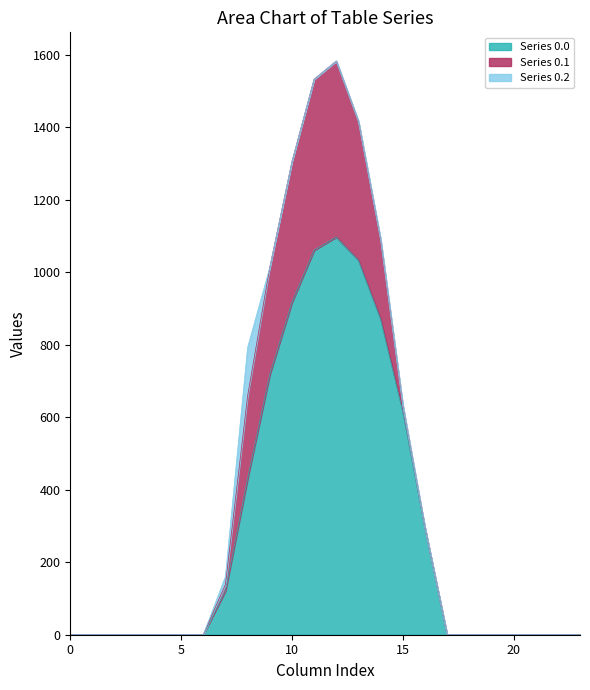

Is it true that row_0.1 equals 0.0 at 4?

True